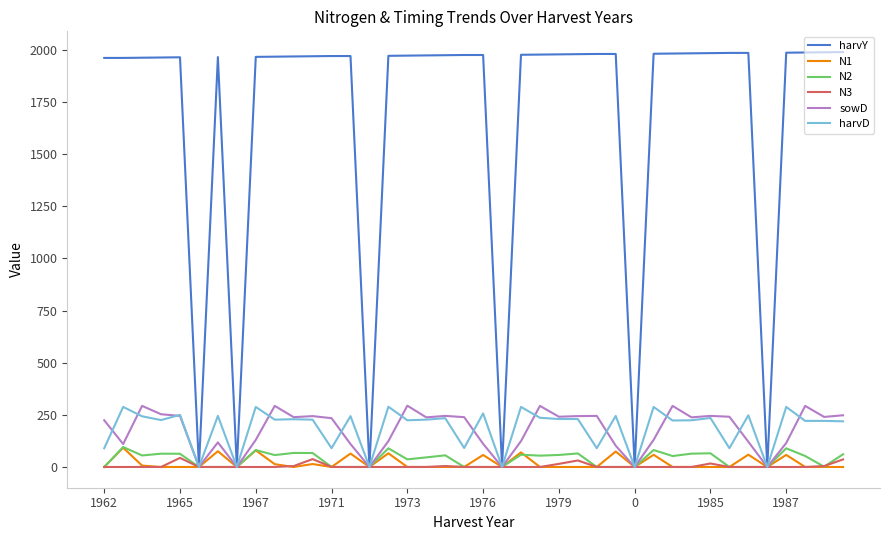

Which series has the largest range (max minus min)?

harvY